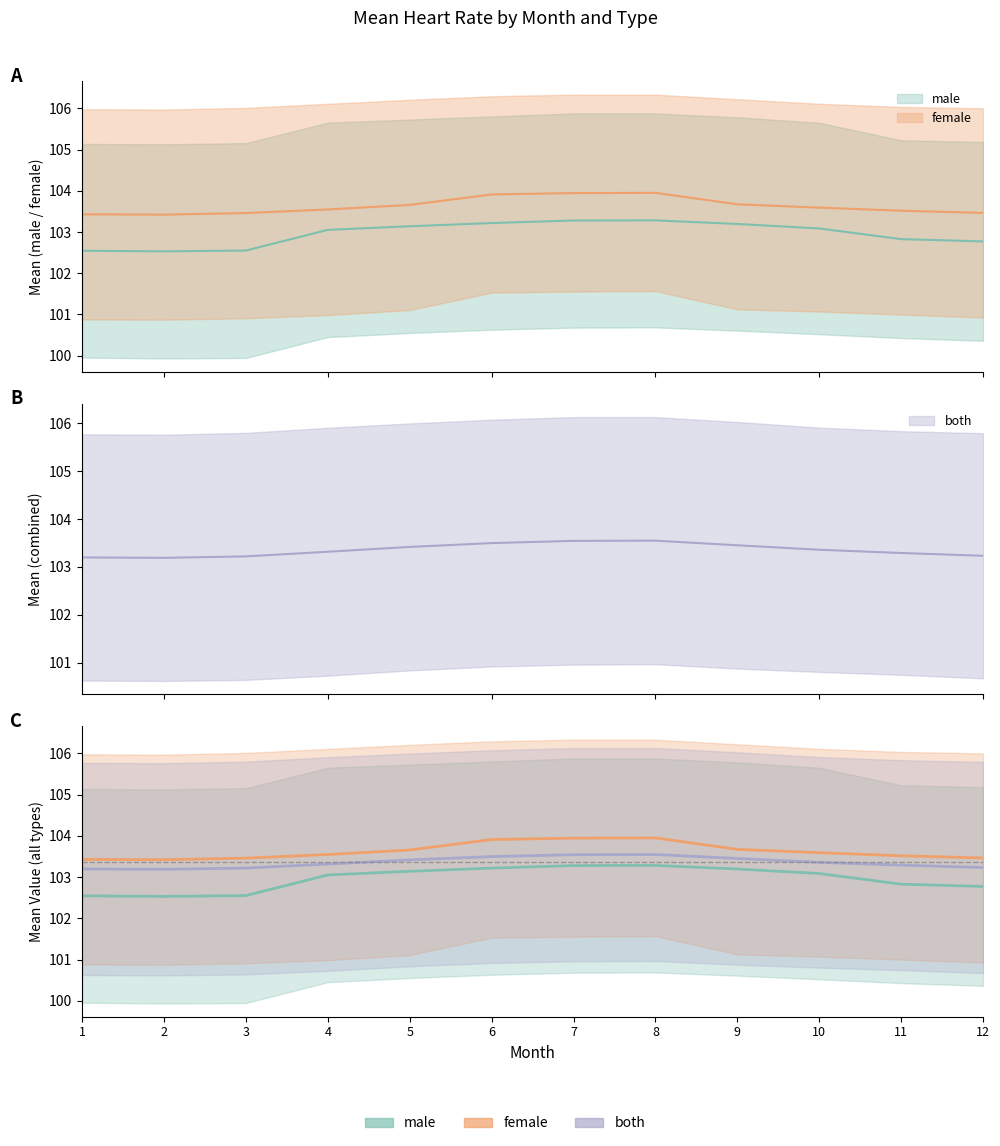

How many series are shown in this chart?

3